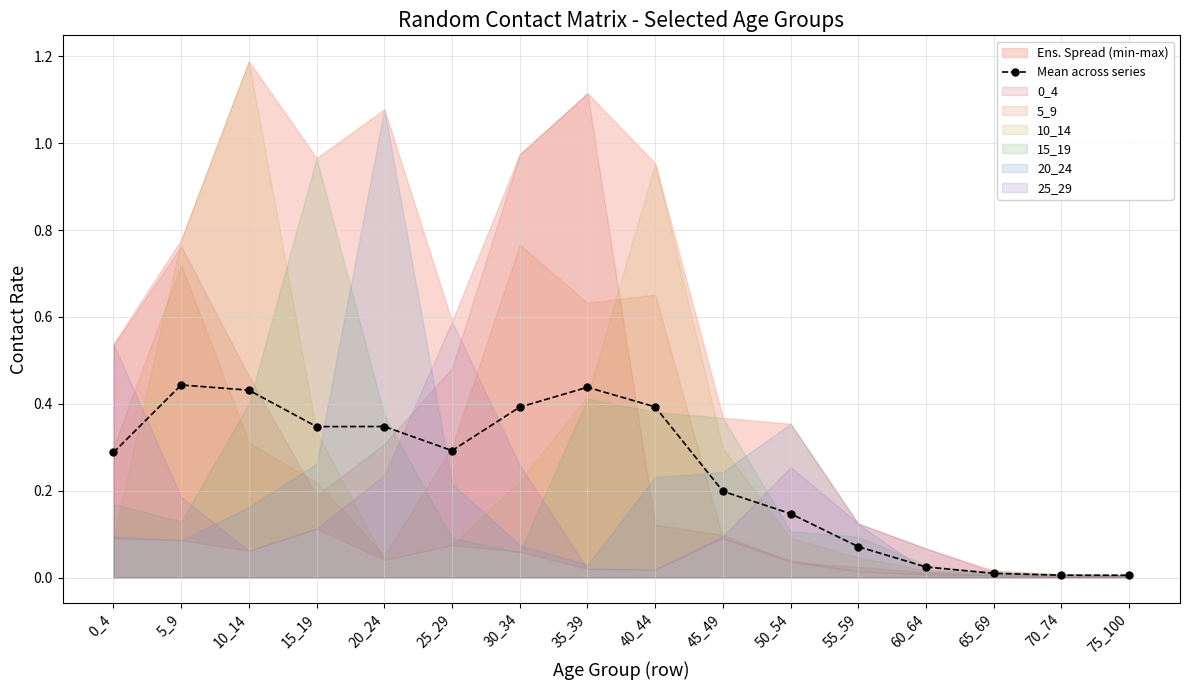

How many lines are shown in the chart?

1